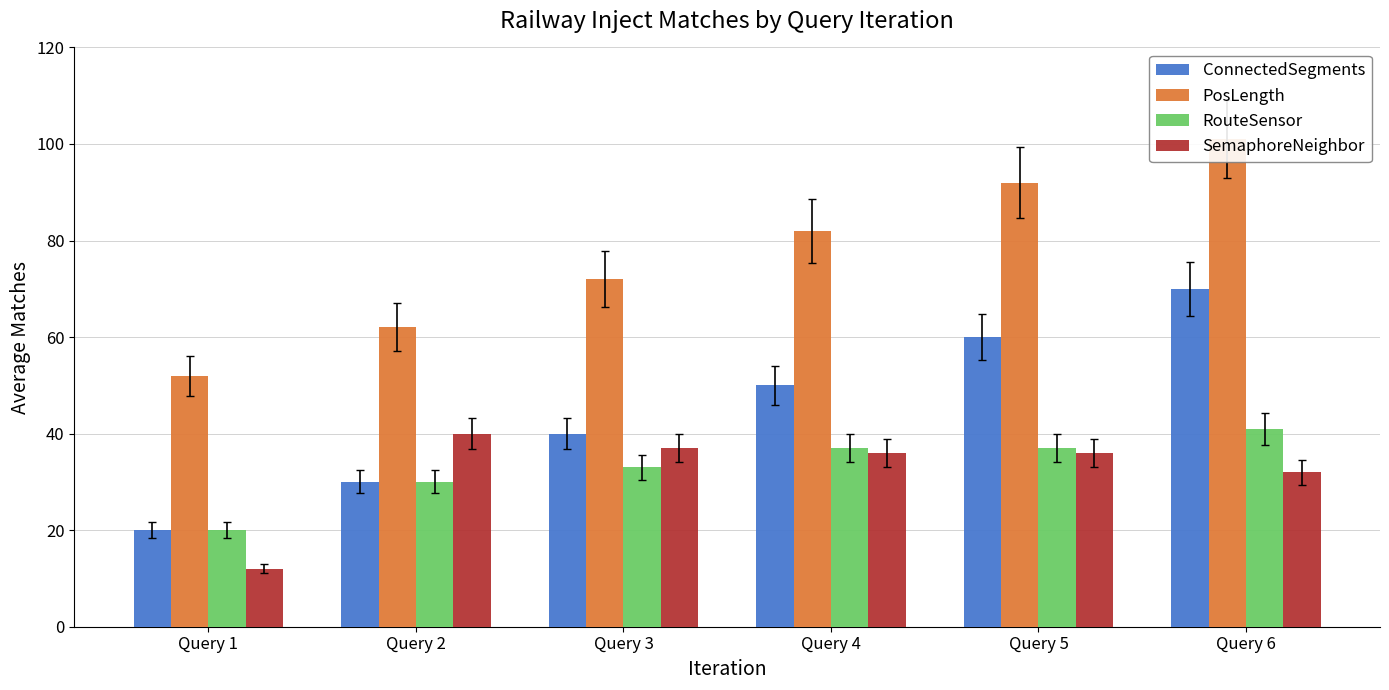

Is it true that PosLength equals 82 at Query 4?

True